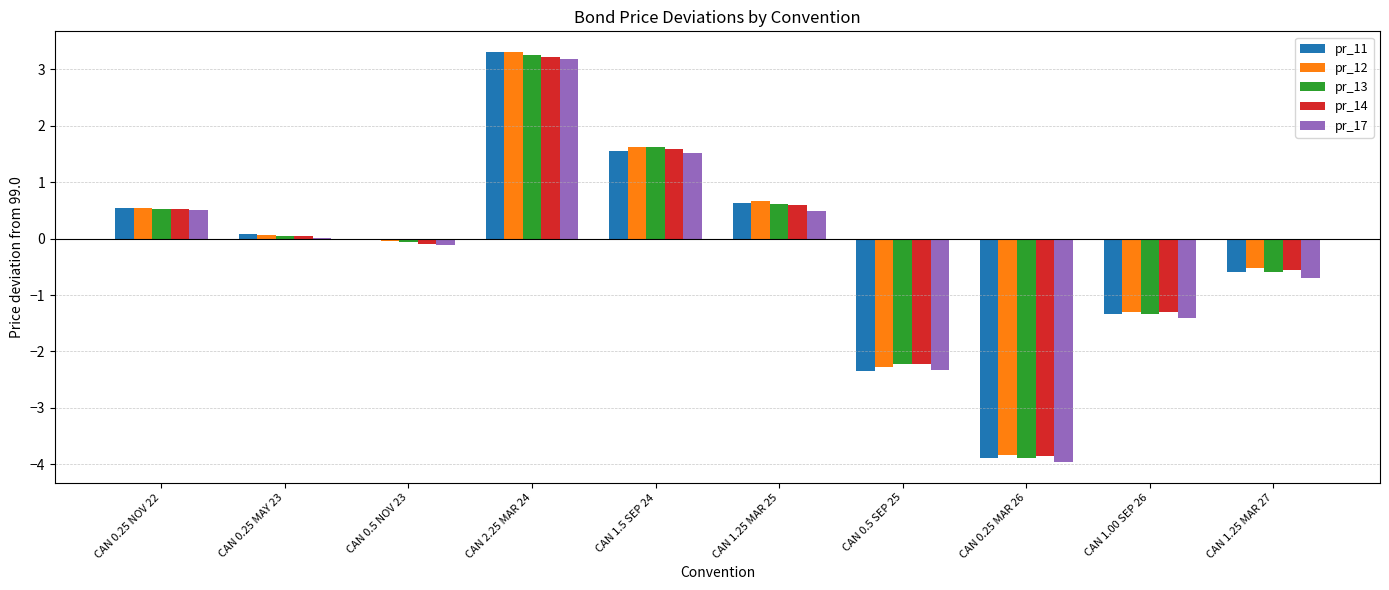

True or false: pr_11 has a value of -1.3 at CAN 1.00 SEP 26.

True